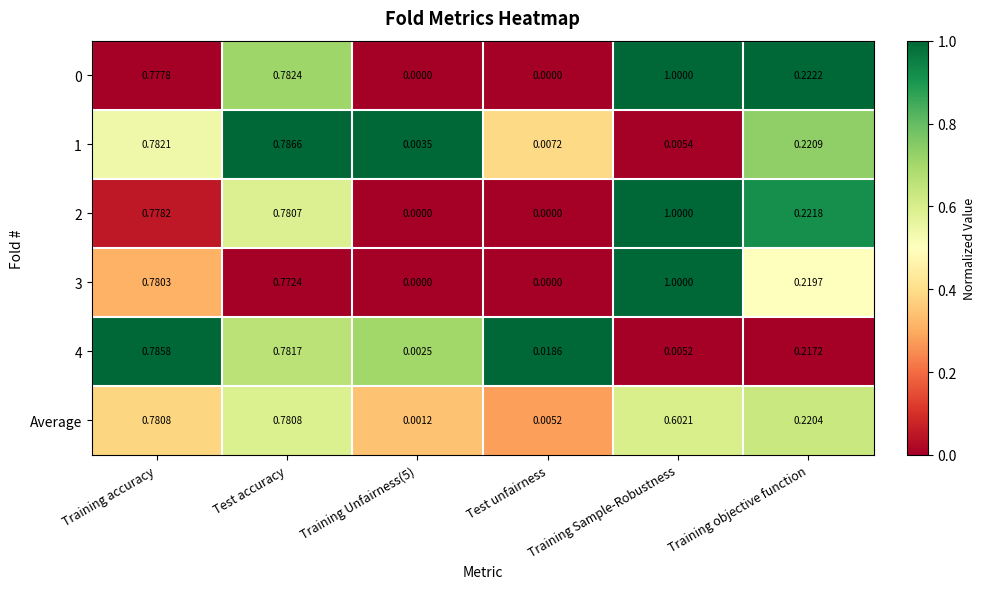

Is the value of 4 at Test accuracy greater than the value of 0 at Training Unfairness(5)?

Yes